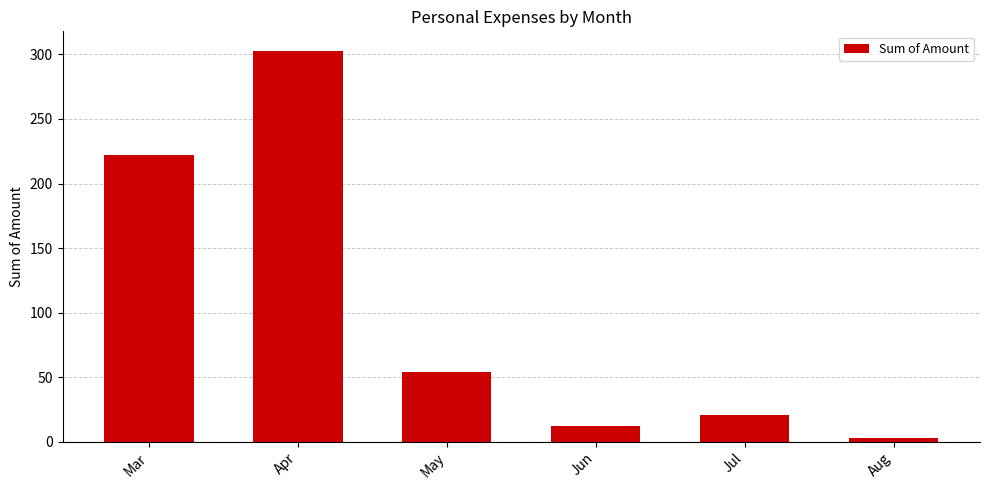

Approximately how many times larger is the value at Apr compared to Mar?

1.4